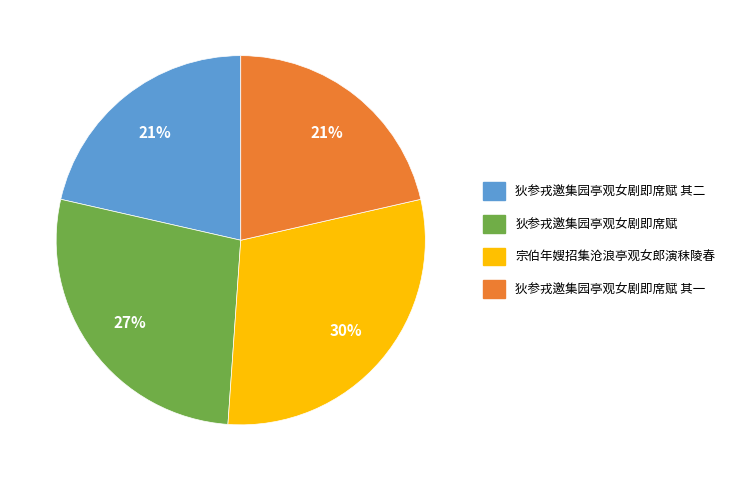

Is there any slice that represents more than half of the pie?

No